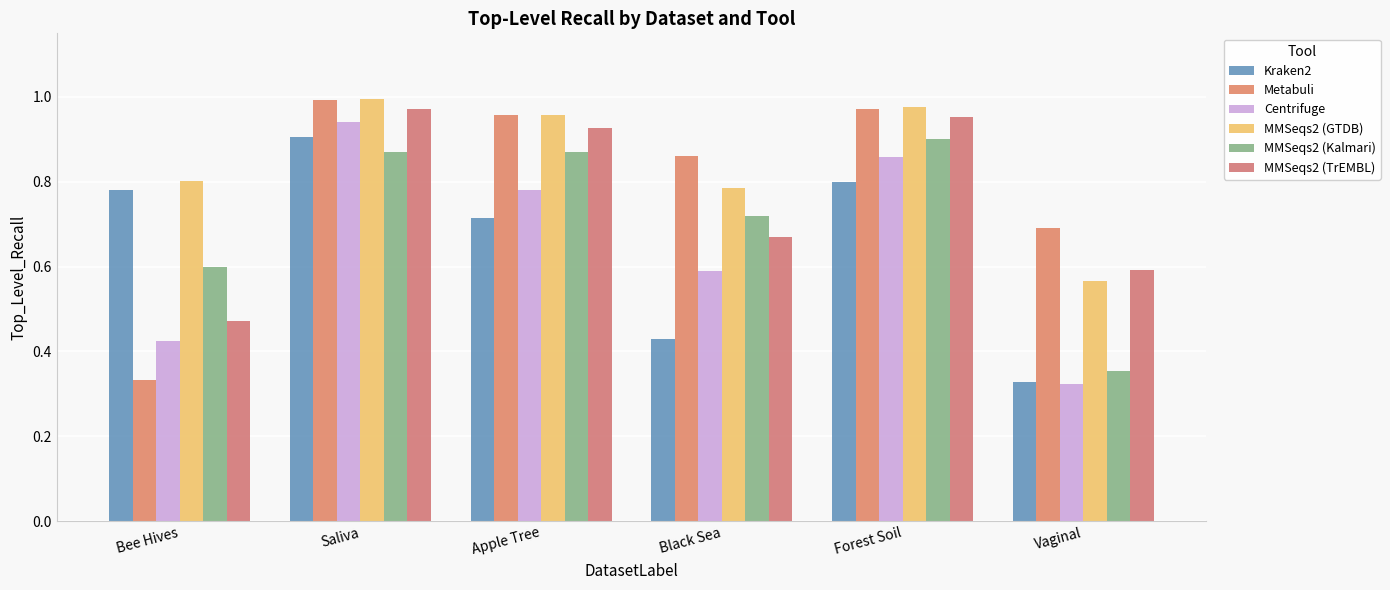

How many groups of bars are there?

6